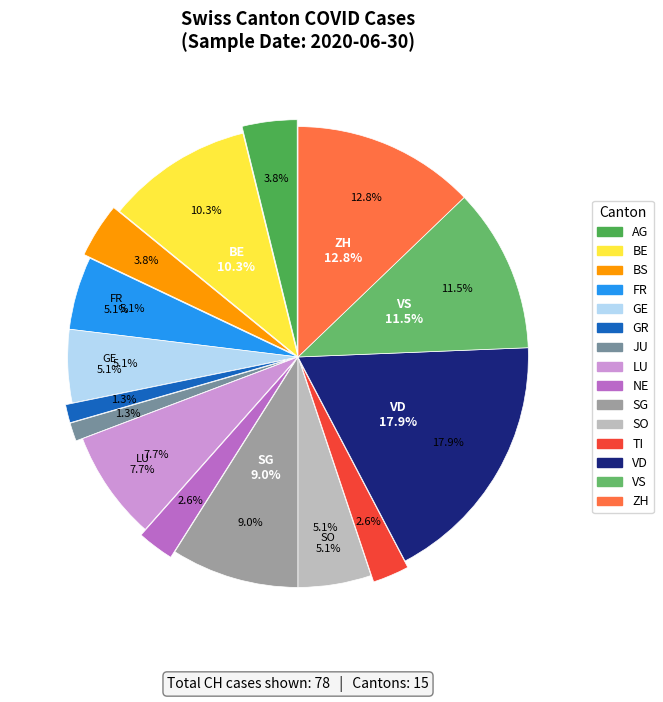

Is it true that ZH is 13% of the pie?

True